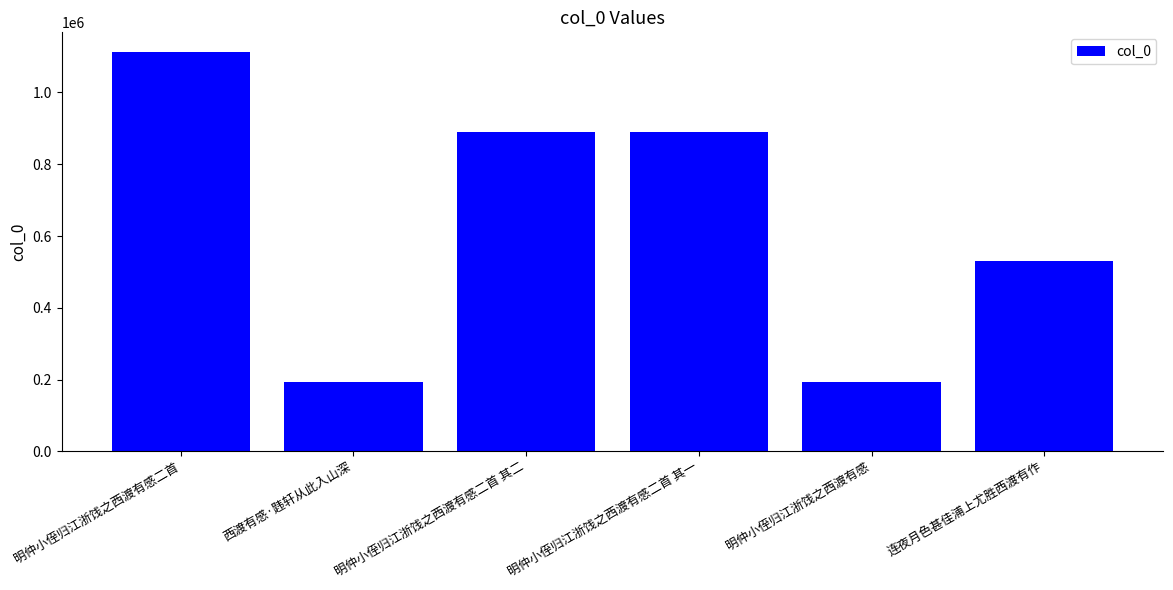

What is the value of the 4th bar from the left?

890648